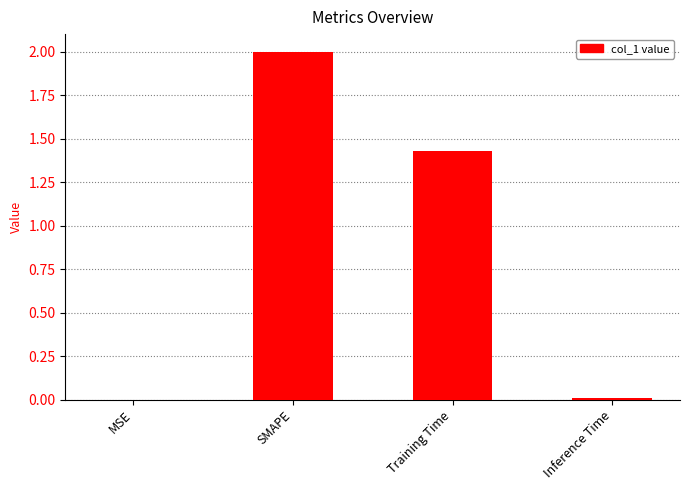

Is it true that the value at MSE is 0.0?

True